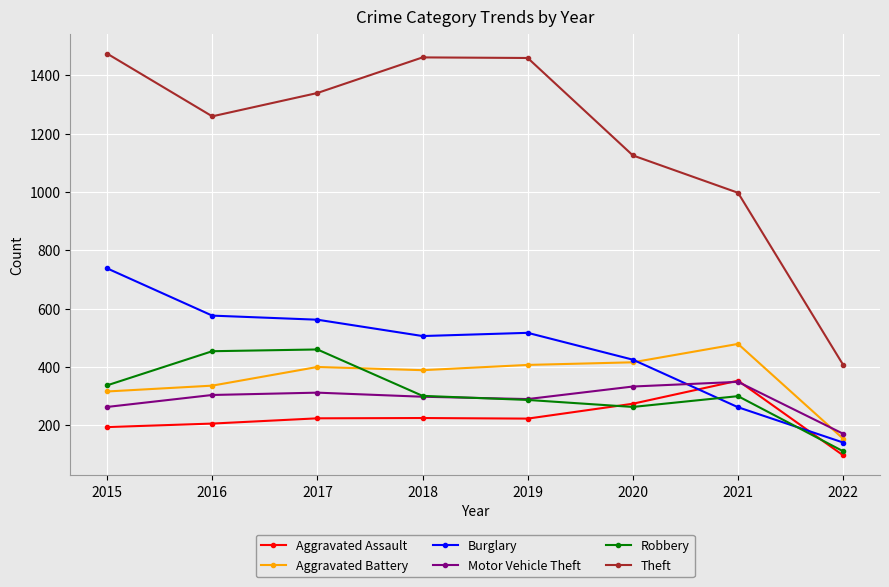

What is the value of the Burglary point at the 6th from the left?

425